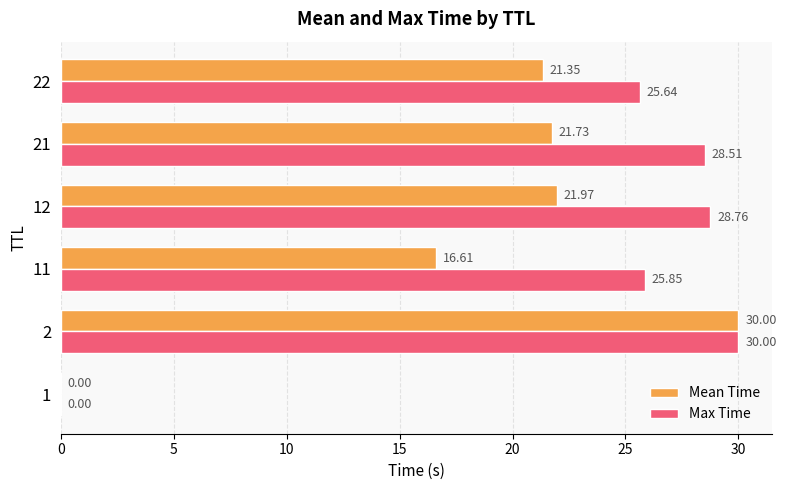

What is the maximum value shown in the chart?

30.0